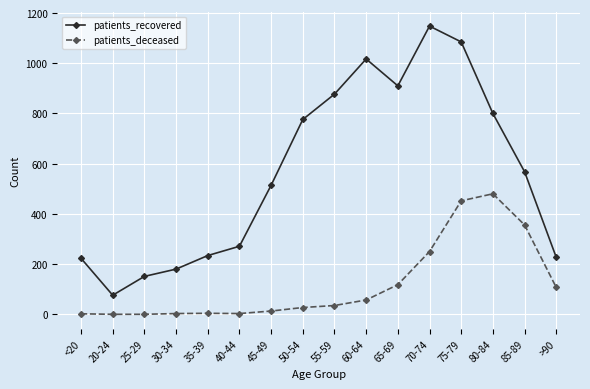

True or false: patients_deceased has more than 0 interior local peaks.

True